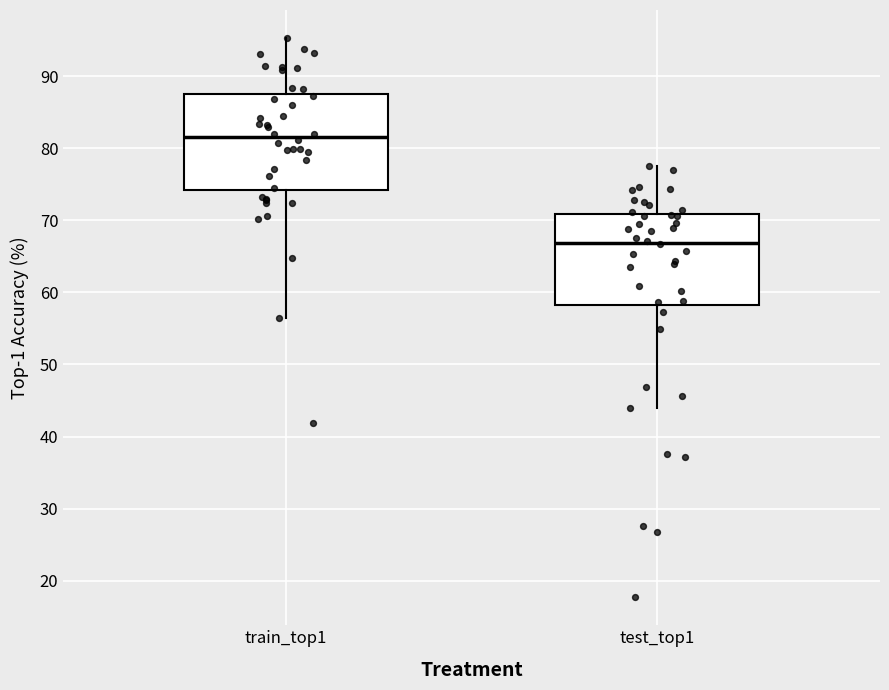

Which box has the highest median line?

train_top1